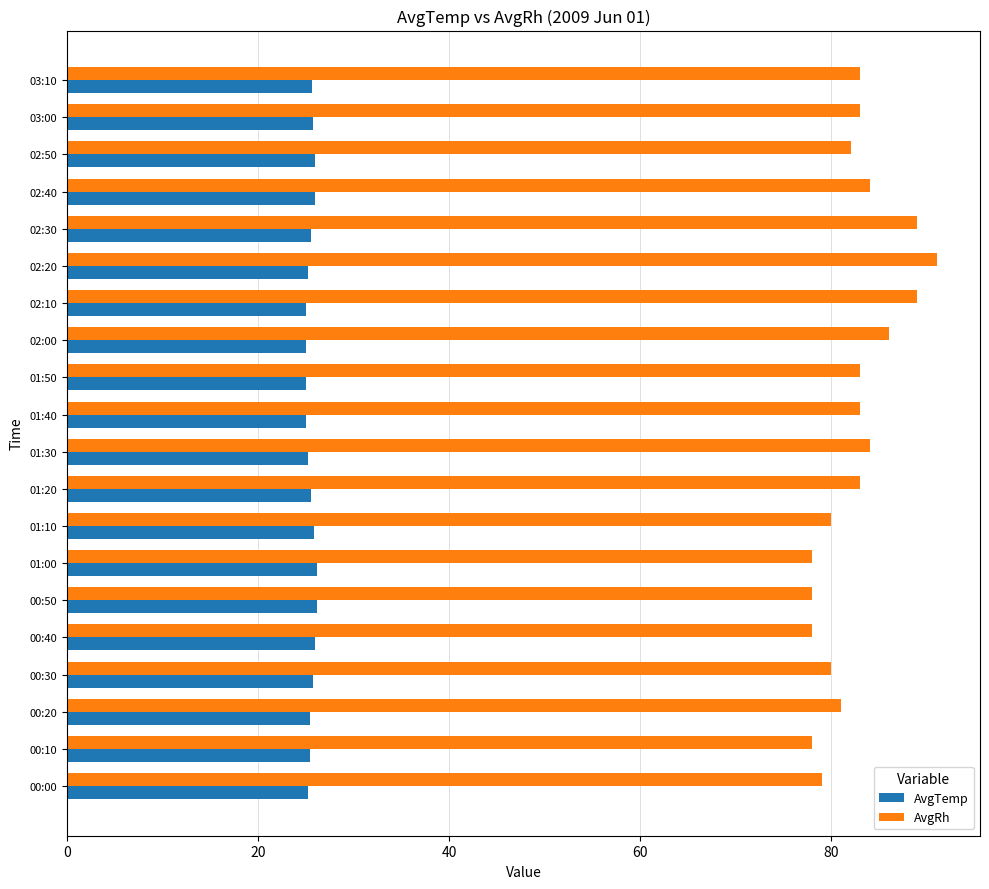

What is the difference between the maximum and minimum values in the AvgRh series?

13.0